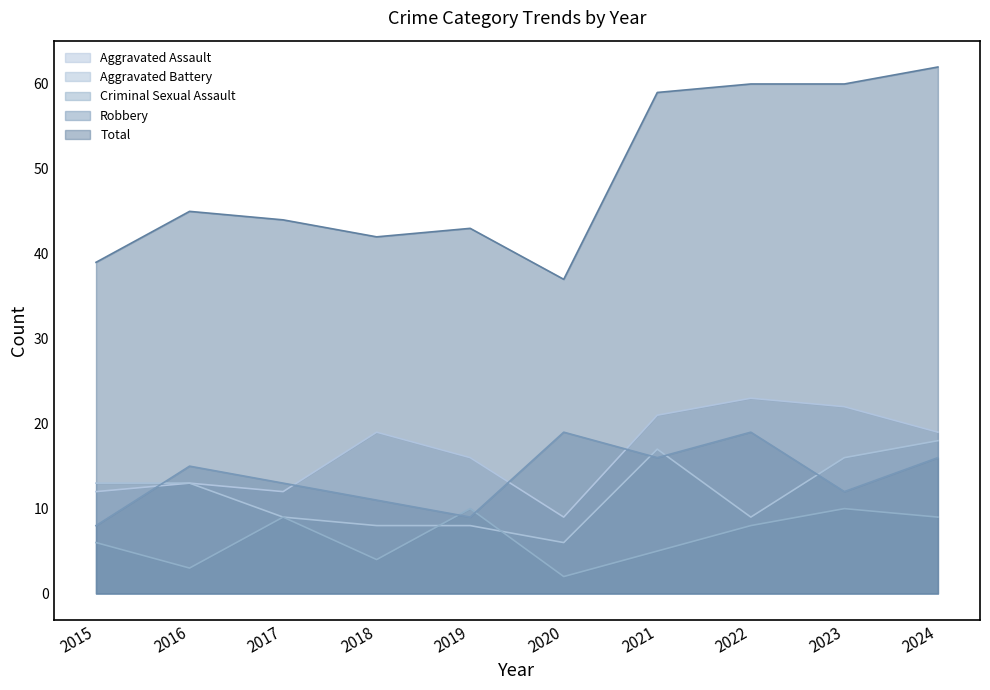

At which label does Aggravated Battery reach its minimum?

2020